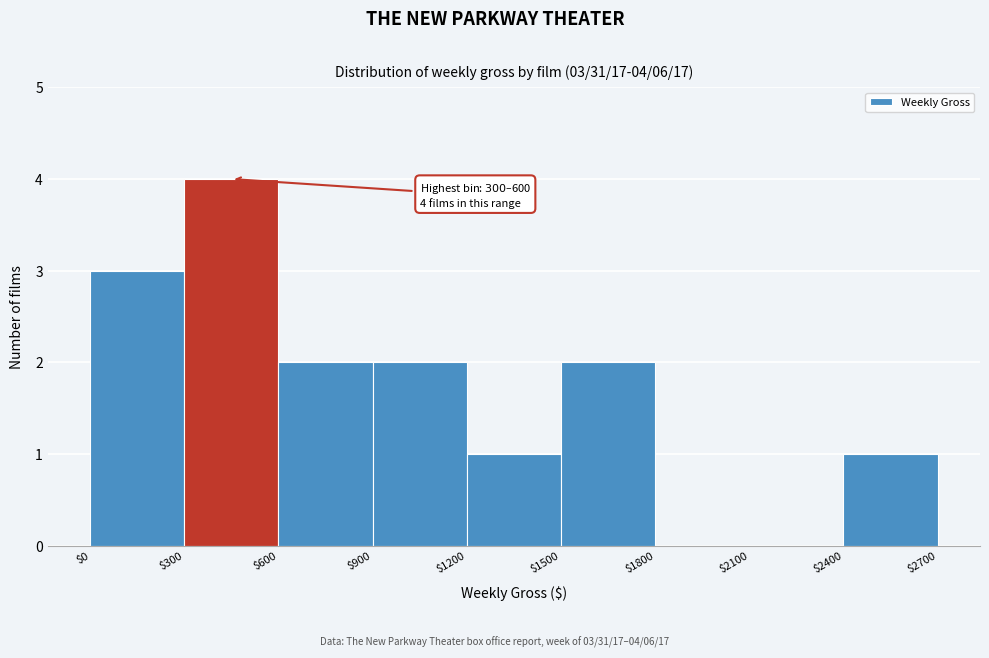

Which range on the x-axis has the tallest bar?

$300 to $600